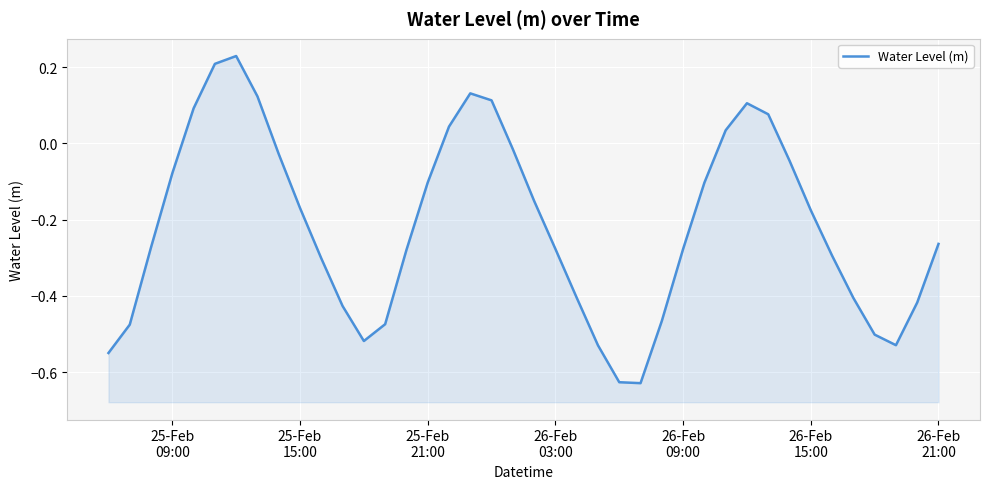

Count the number of categories in the chart.

40